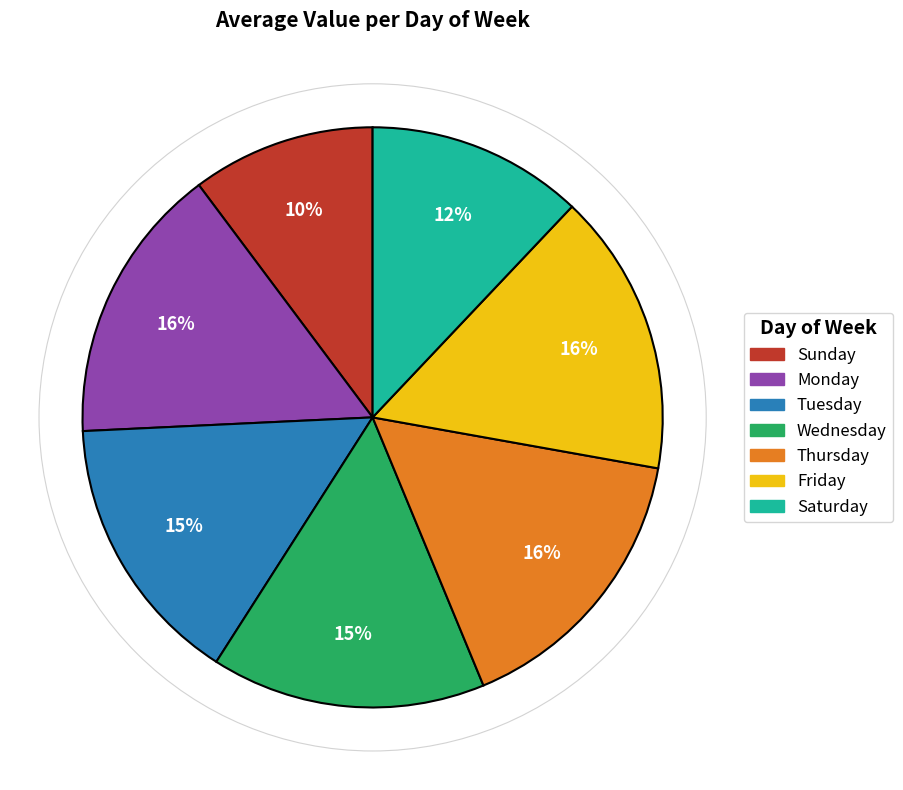

Is the sum of Friday and Thursday greater than half?

No